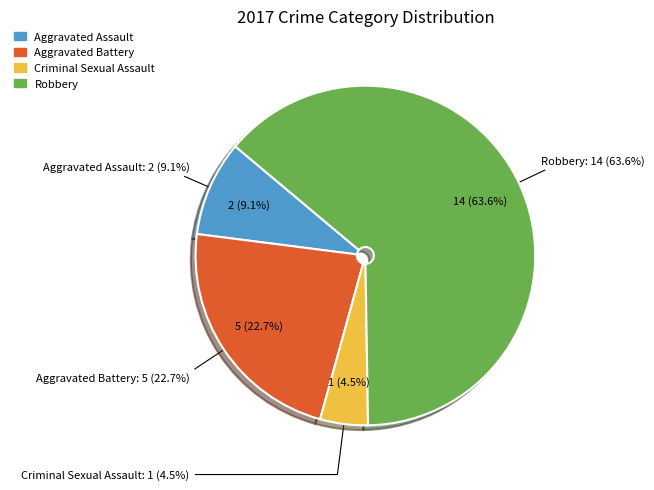

How many slices are in this pie chart?

4